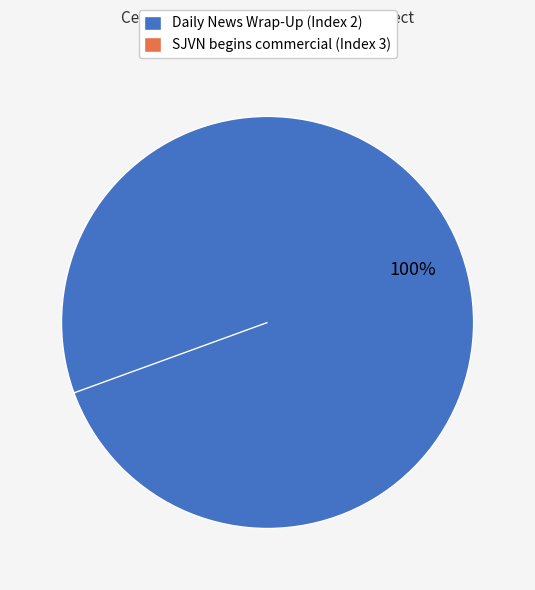

Is the sum of SJVN begins commercial (Index 3) and Daily News Wrap-Up (Index 2) greater than half?

Yes